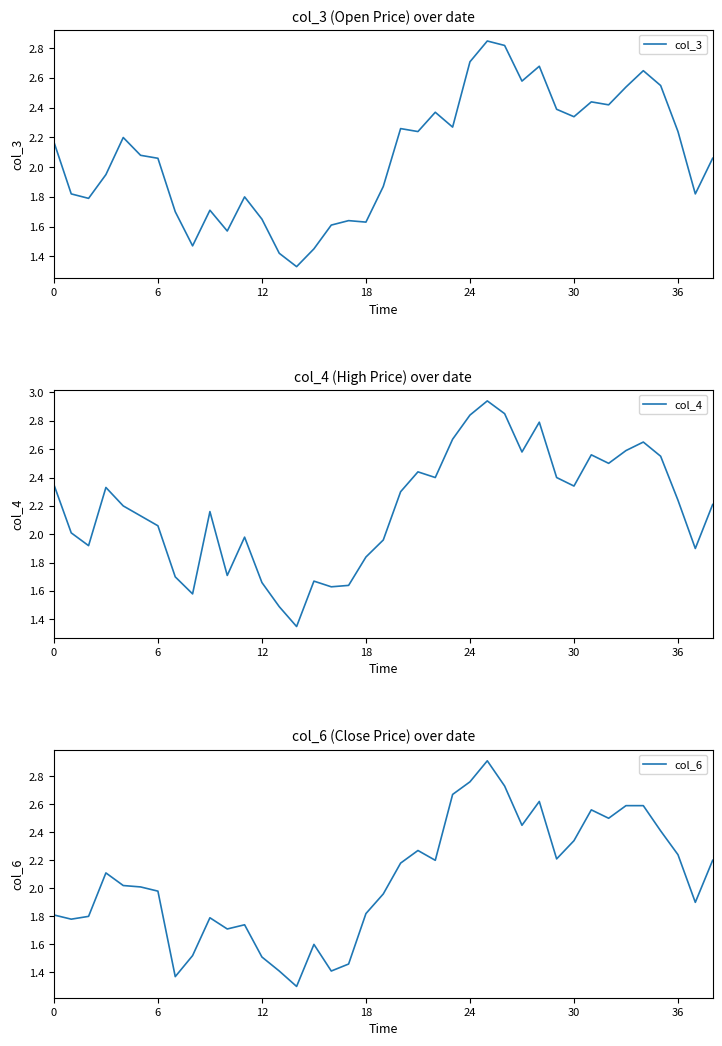

Which series has the largest total across all categories?

col_4